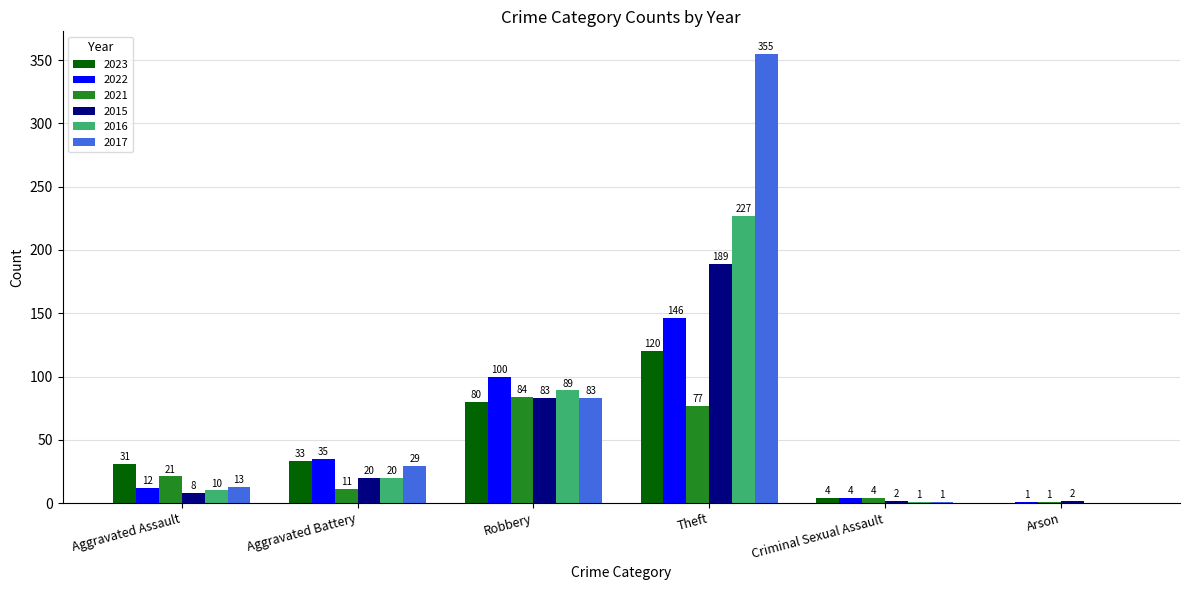

What is the maximum value for 2022?

146